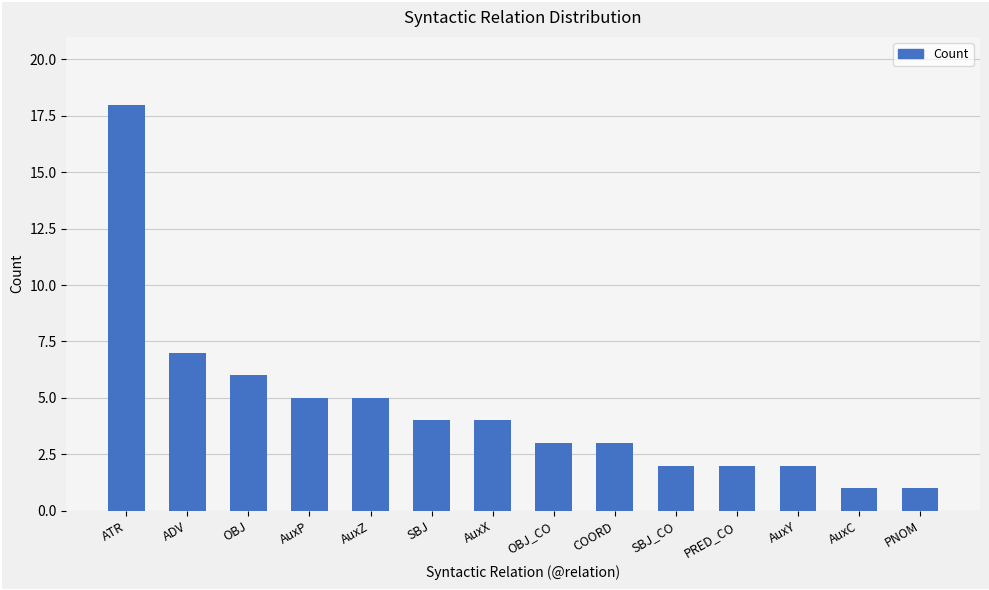

What is the difference between the maximum and minimum values?

17